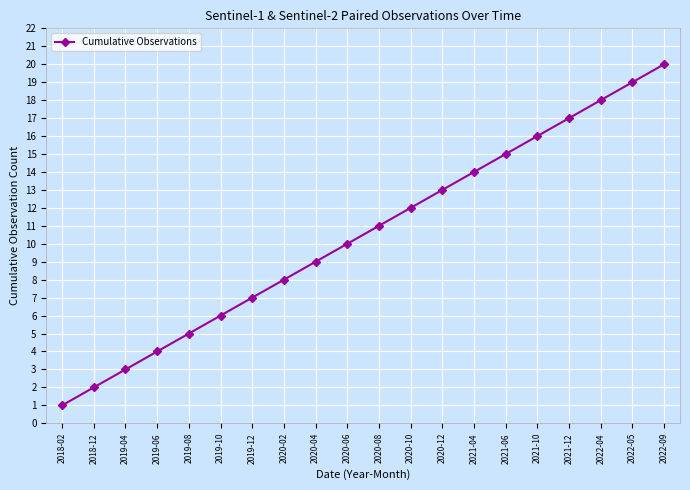

What is the sum of the values at 2019-04 and 2020-06?

13